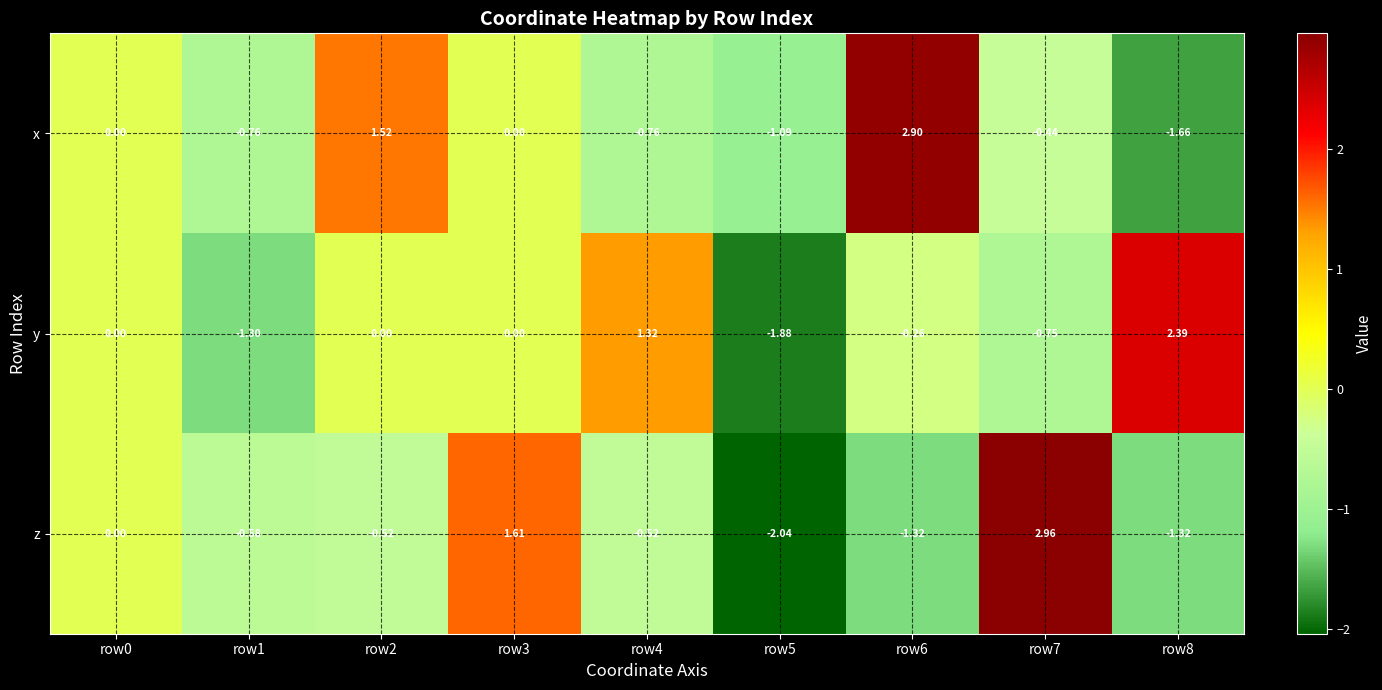

At row8, list the series in order from smallest to largest.

x, z, y